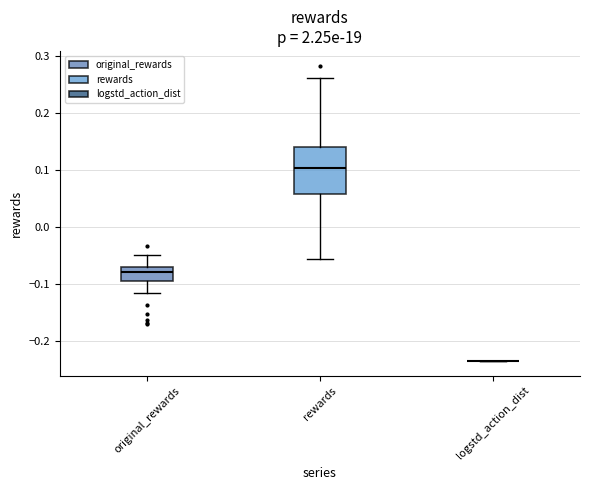

Reading left to right, read every box against the y-axis: the position of its median line, the range the box covers, and the ends of its whiskers. The values are not printed on the chart, so give them approximately, as read against the axis.

original_rewards: median -0.08, box -0.09 to -0.07, whiskers -0.12 to -0.05
rewards: median 0.10, box 0.06 to 0.14, whiskers -0.06 to 0.26
logstd_action_dist: box collapsed to a line at -0.23, whiskers -0.23 to -0.23